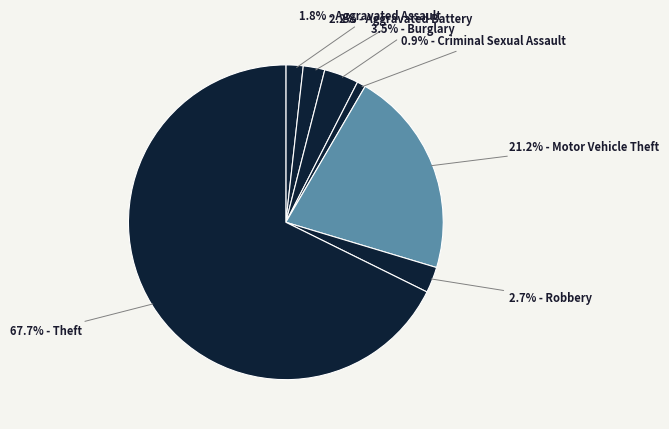

Which category accounts for the majority?

Theft